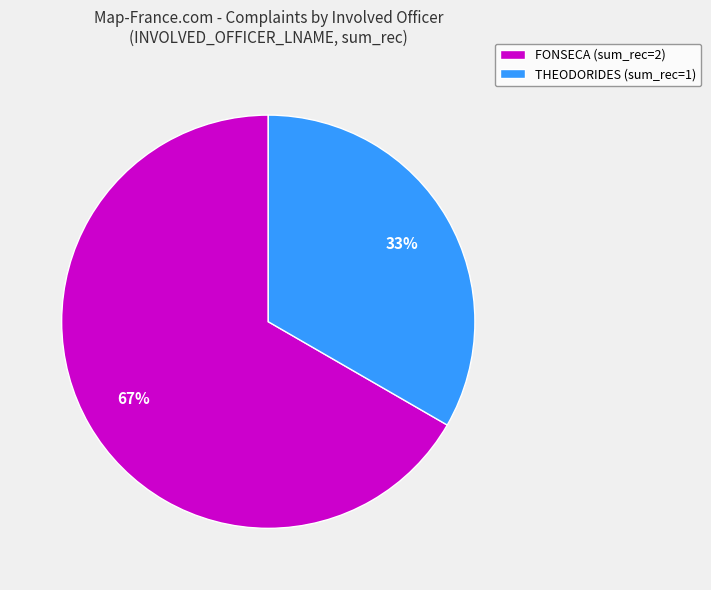

Count the number of slices in the pie.

2